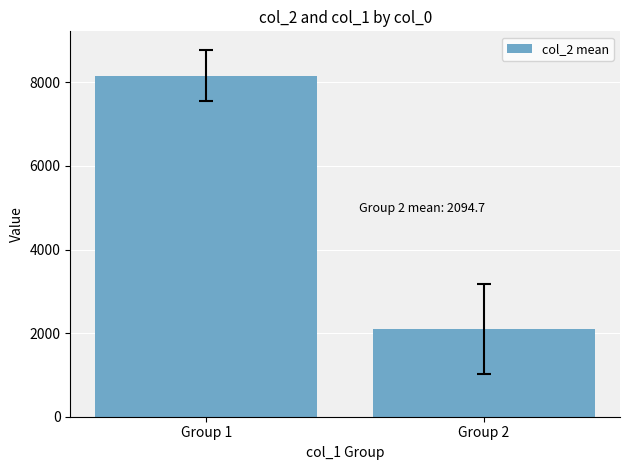

Are the bars horizontal?

No